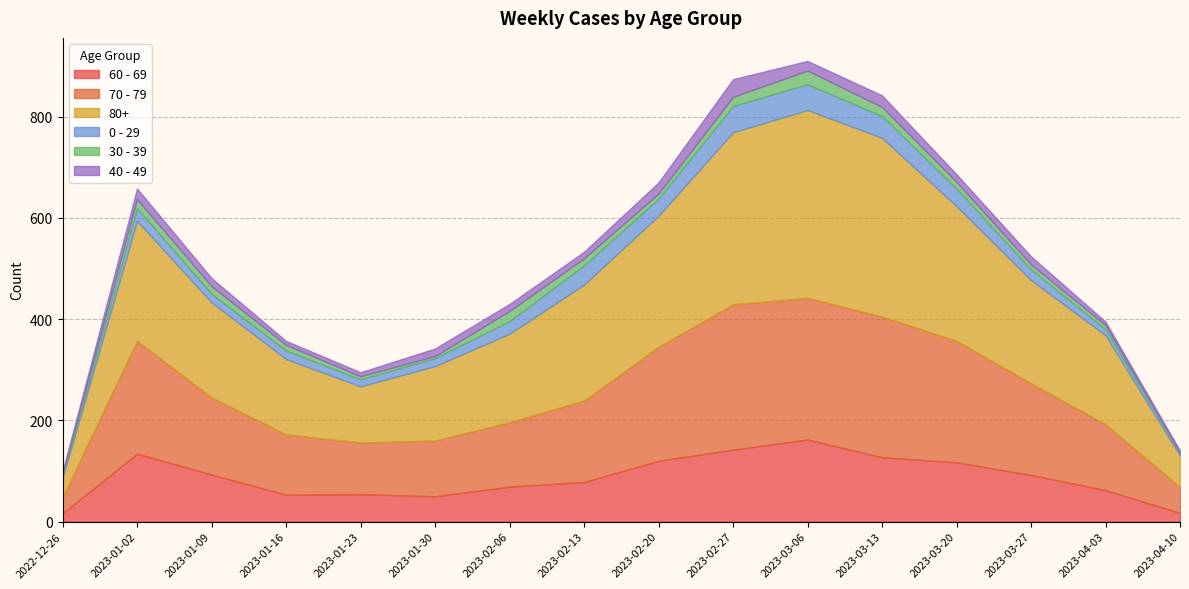

What position from the right is 2023-01-30?

11